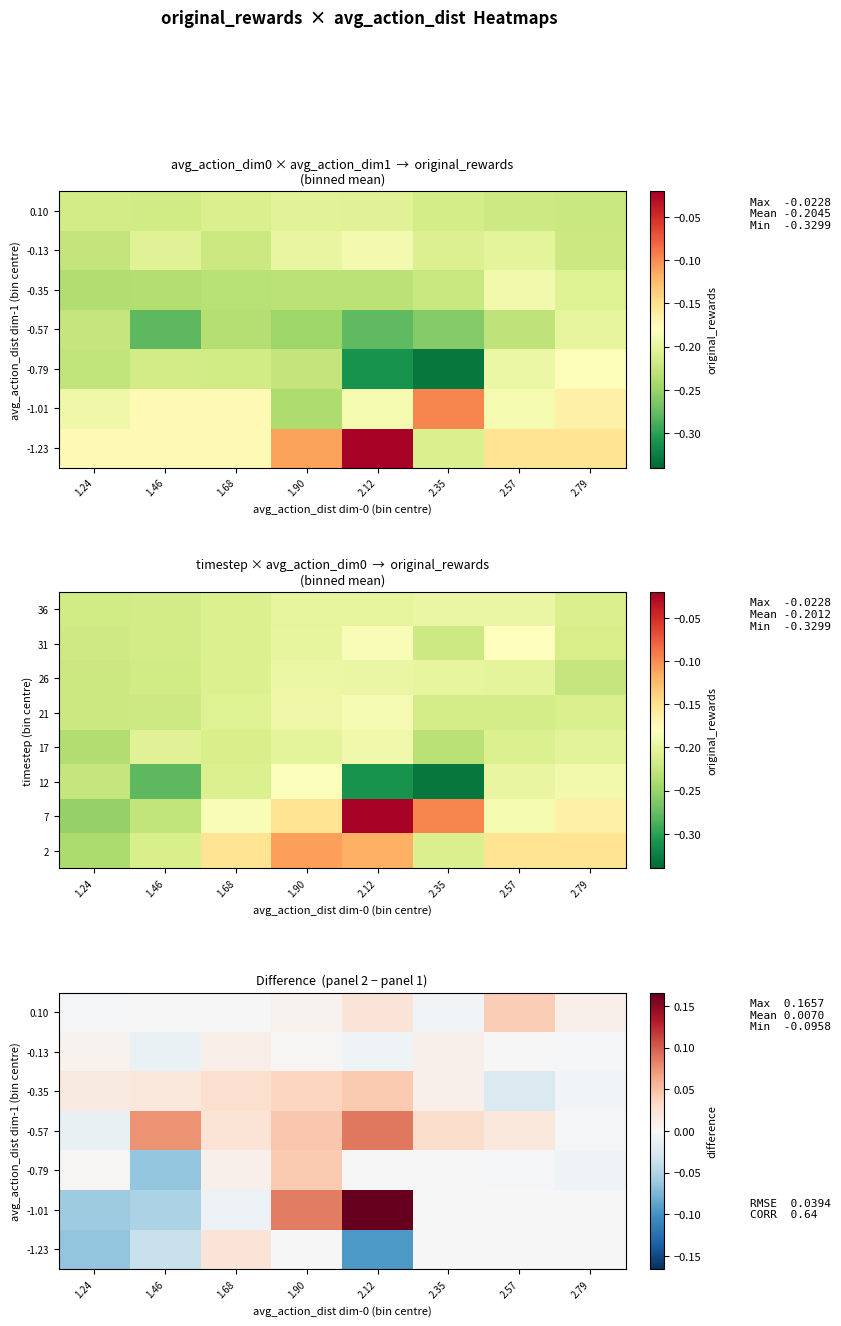

How many positive values does the -0.35 series have?

6